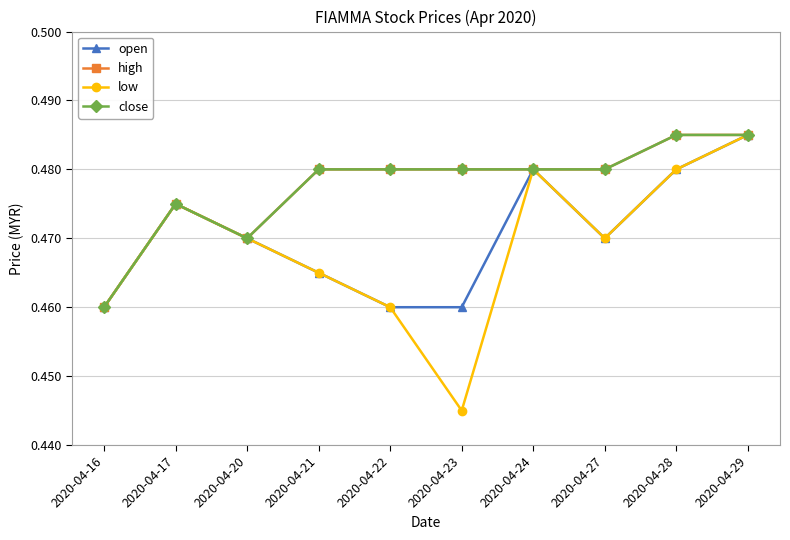

Does the chart display data point markers on the line(s)?

Yes